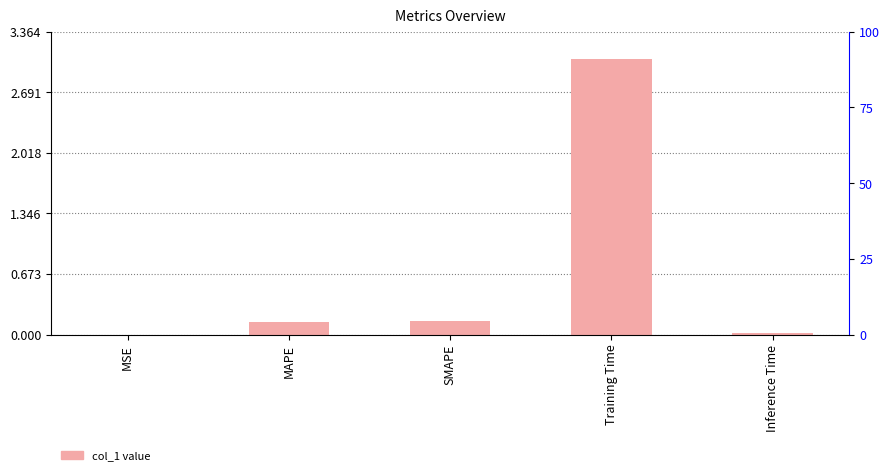

List the labels in order of value, largest first.

Training Time, SMAPE, MAPE, Inference Time, MSE